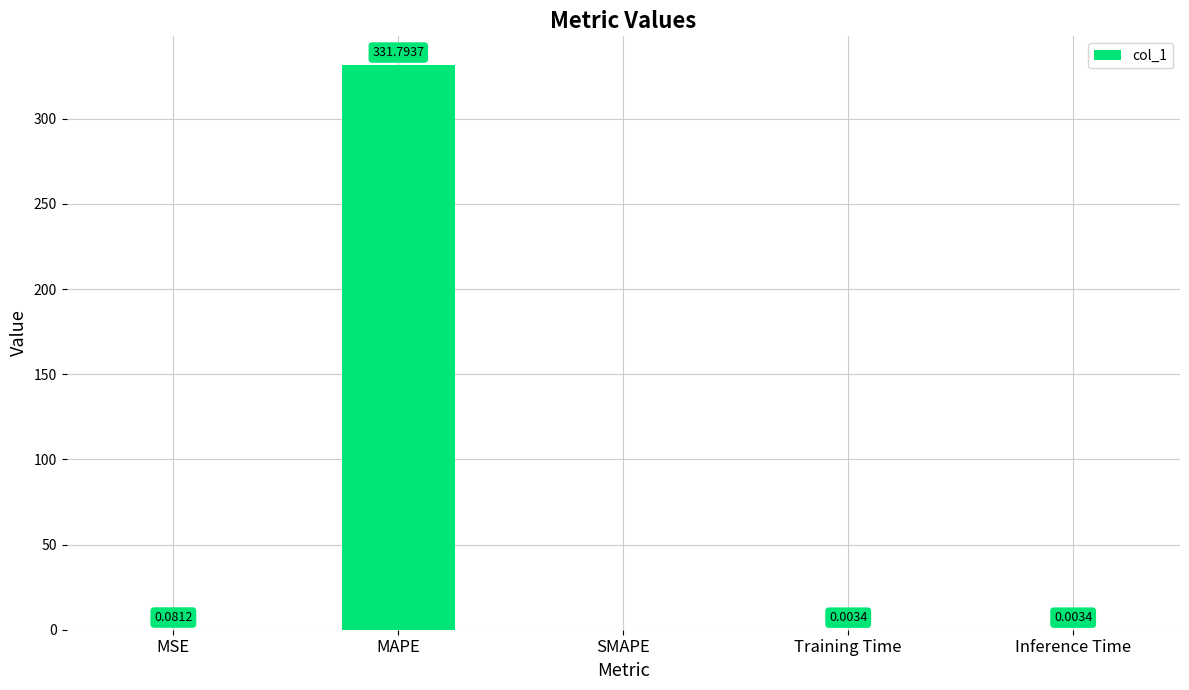

Which category has the highest value across all series?

MAPE